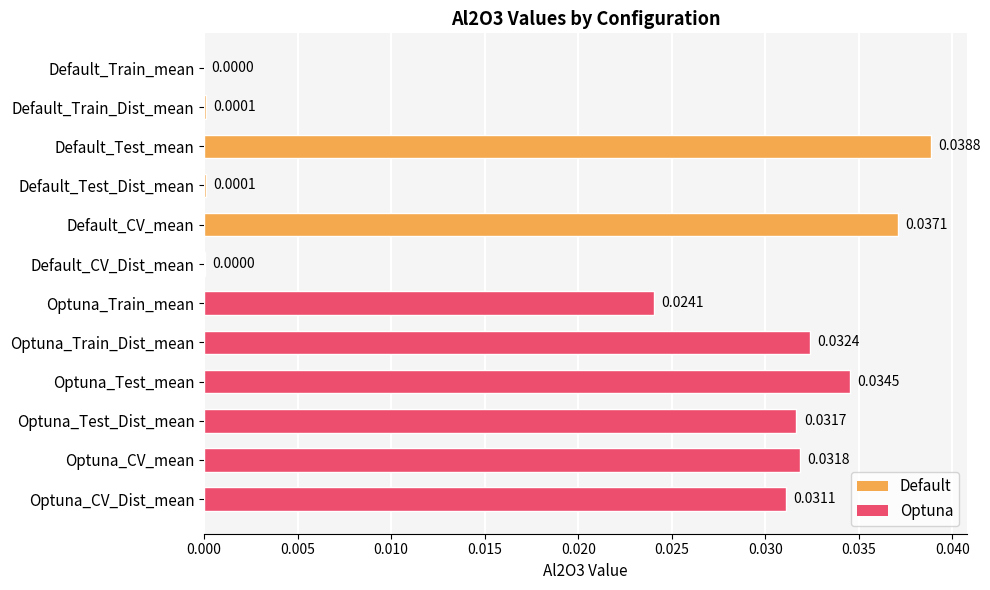

What is the sum of all values?

0.3